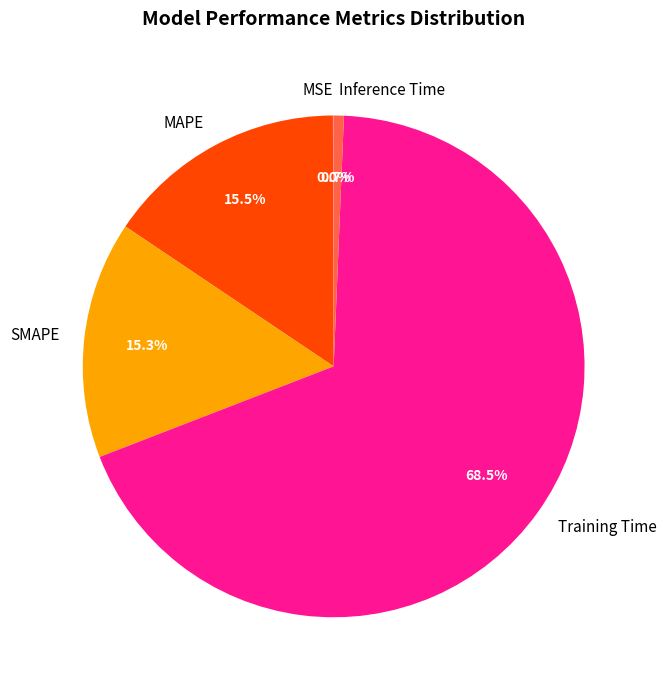

What is the largest slice in the pie chart?

Training Time